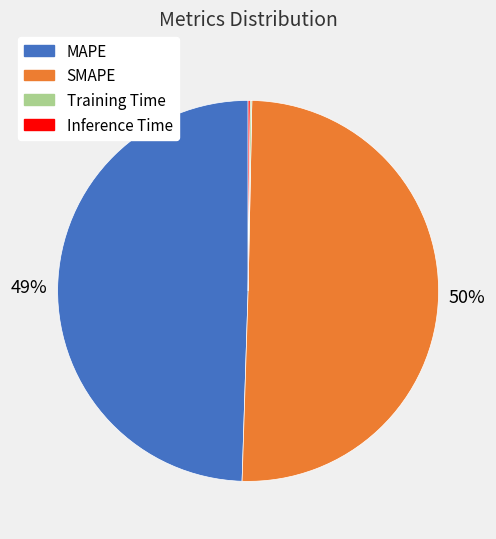

Which slice represents more than half of the pie?

SMAPE